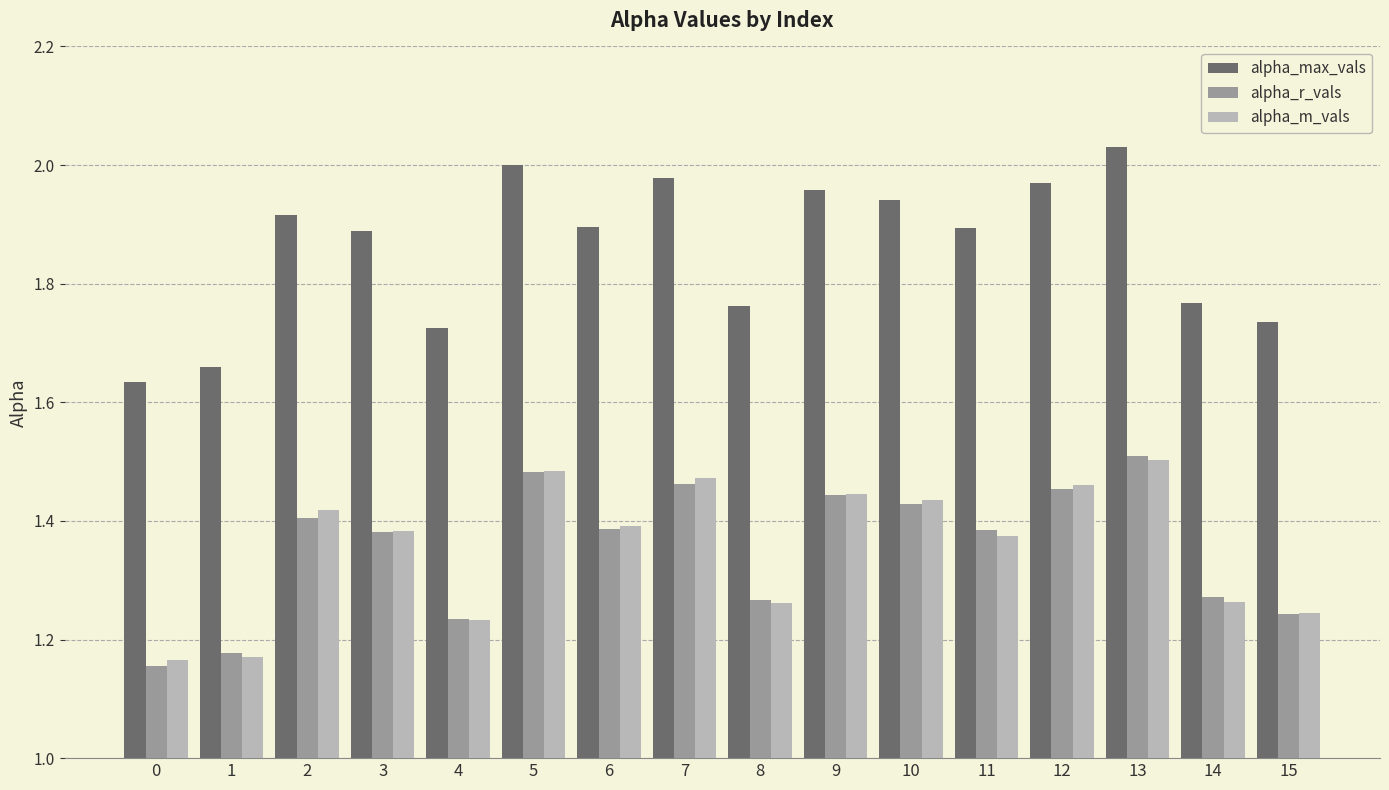

Is the value of alpha_m_vals at 6 greater than the value of alpha_r_vals at 4?

Yes